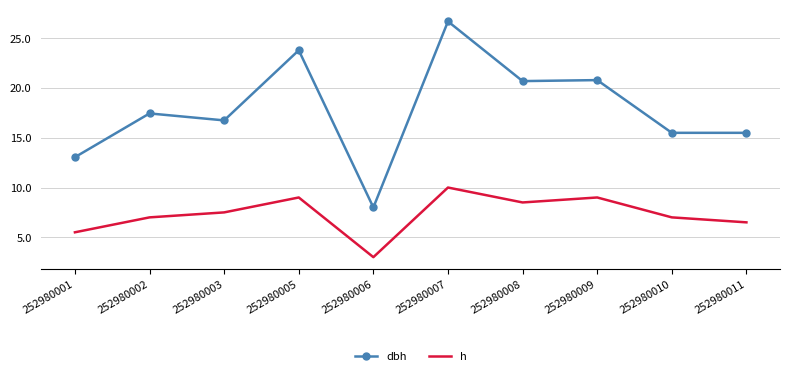

What is the difference between the highest and lowest values at 252980009?

11.8